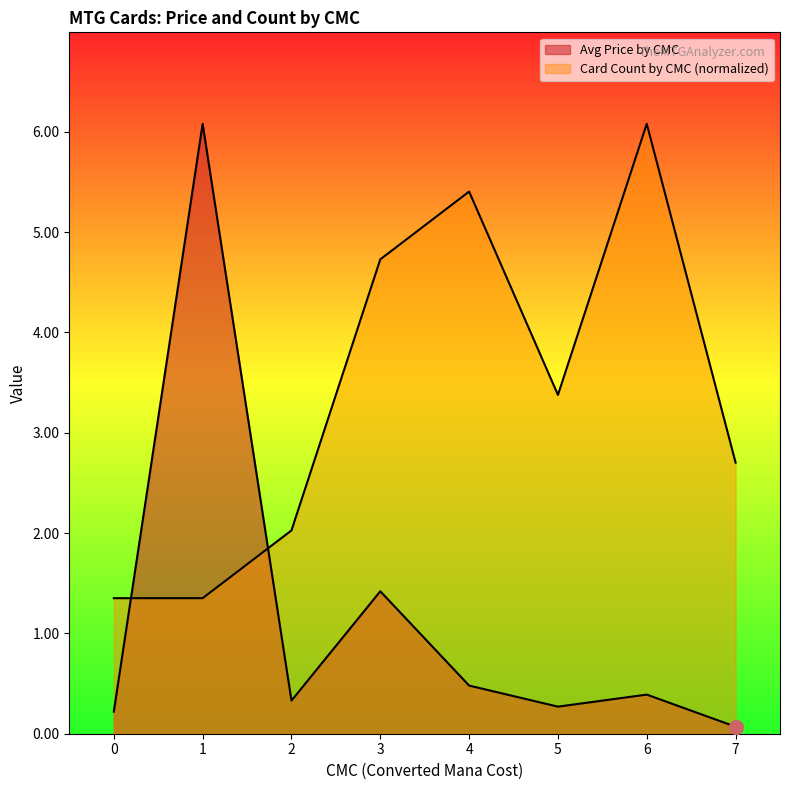

Which series has the largest total across all categories?

Card Count by CMC